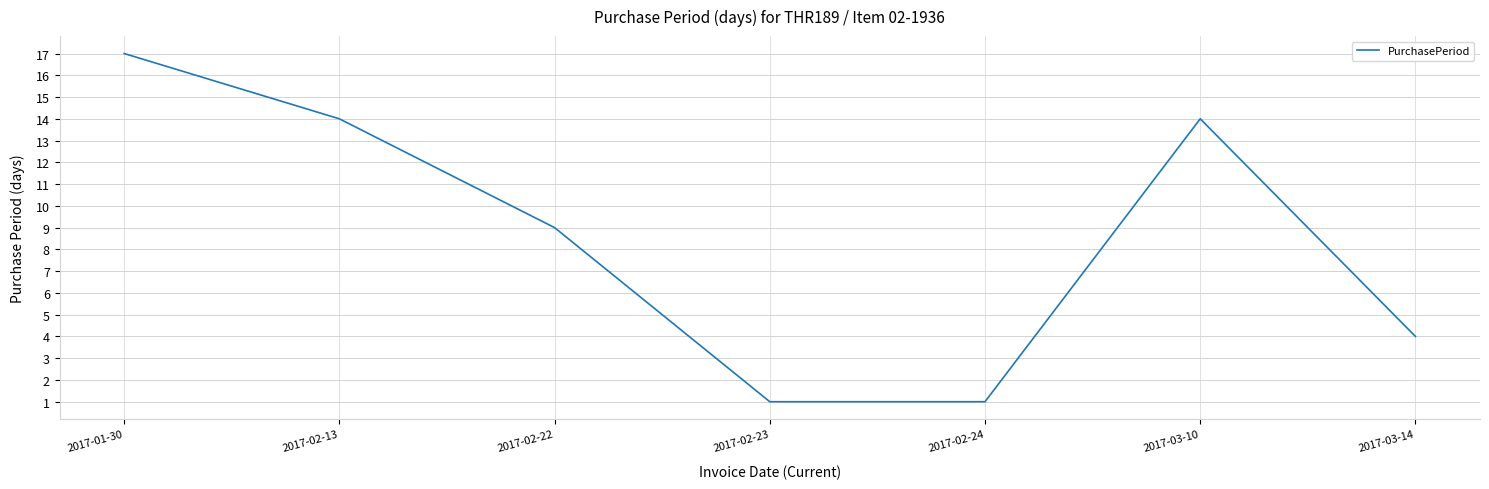

At which category does the data reach its first local peak?

2017-03-10